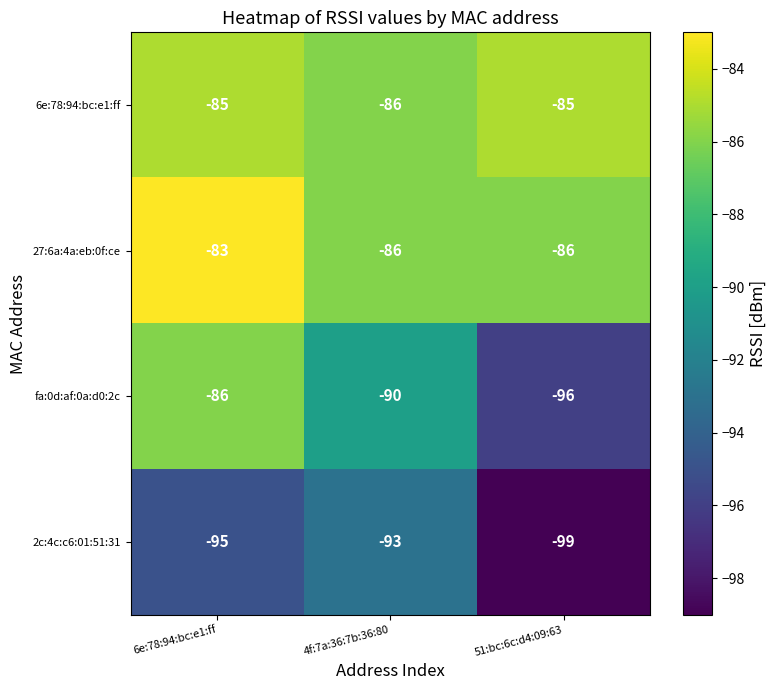

At which category does the chart reach its peak across all series?

6e:78:94:bc:e1:ff